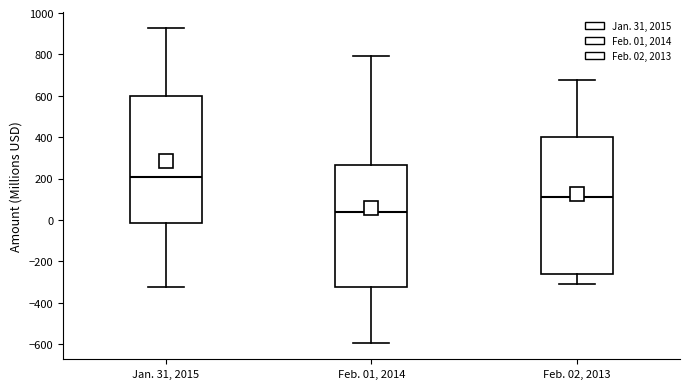

Where does the lower whisker of the box for Jan. 31, 2015 end on the y-axis? The values are not printed on the chart, so give them approximately, as read against the axis.

-320